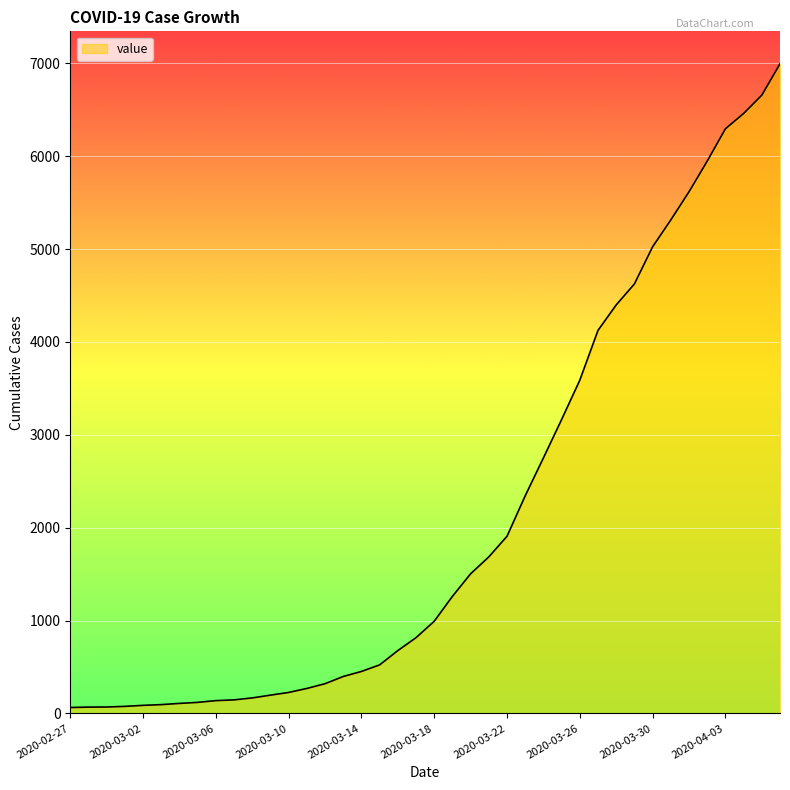

What is the difference between the maximum and second lowest values?

6927